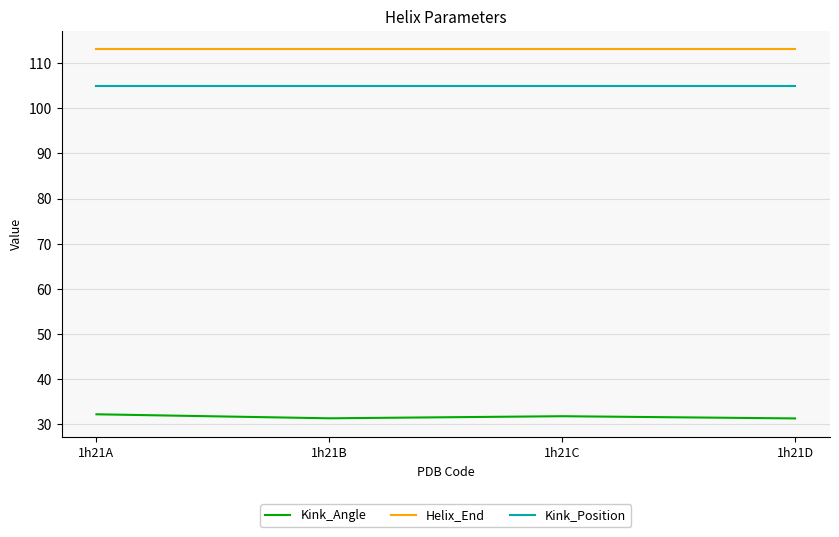

What is the sum of the Kink_Angle values at 1h21C and 1h21B?

63.2